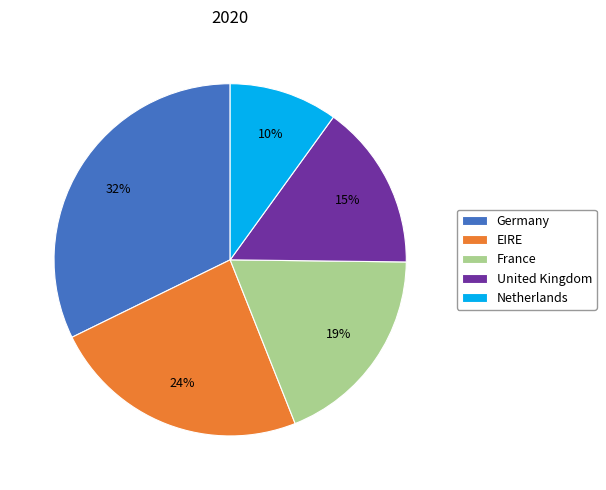

Is it true that EIRE is 24% of the pie?

True